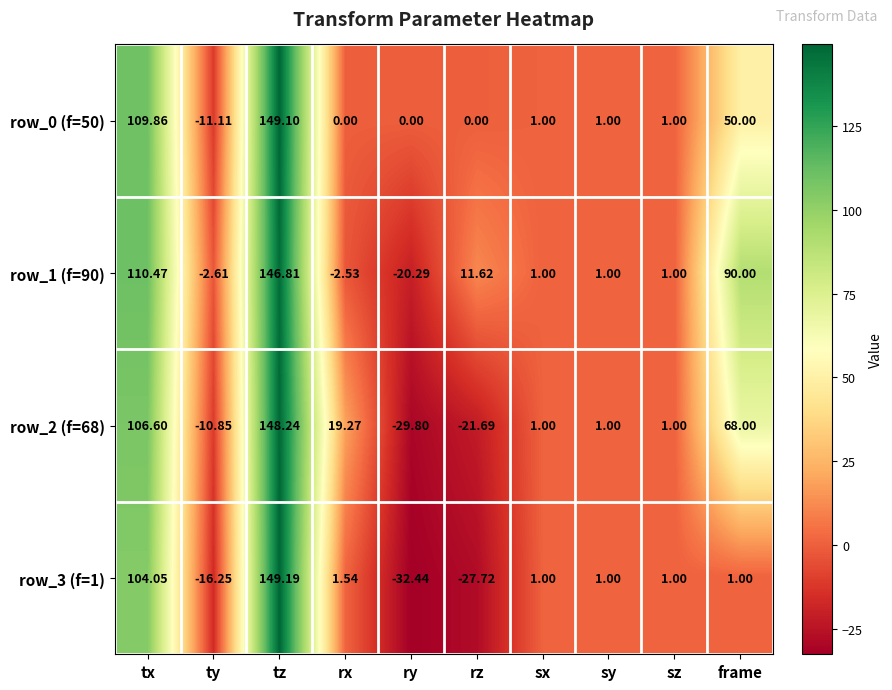

Which category has the highest value across all series?

tz